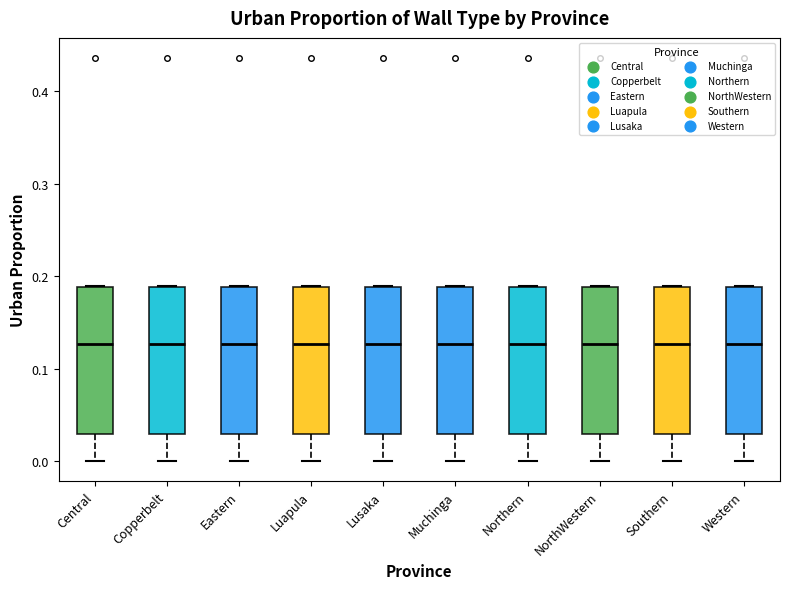

Where is the upper edge of the box for Muchinga on the y-axis? The values are not printed on the chart, so give them approximately, as read against the axis.

0.19